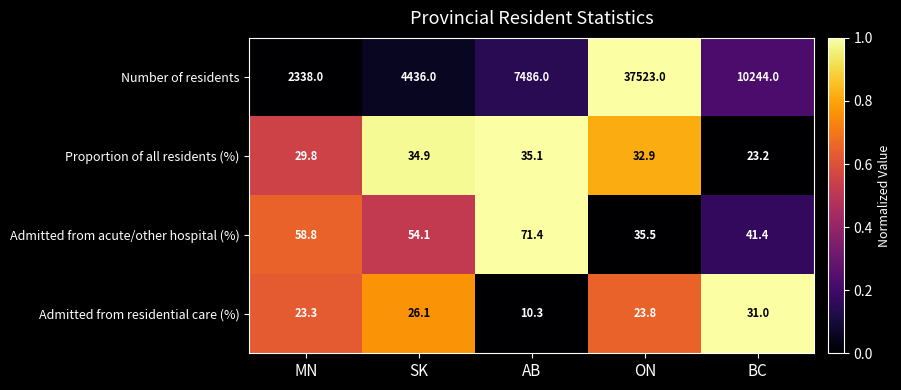

How many categories are shown in the chart?

5